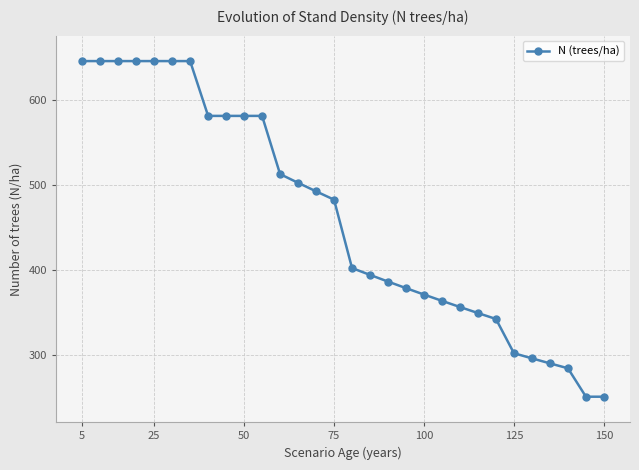

Count the number of categories in the chart.

30